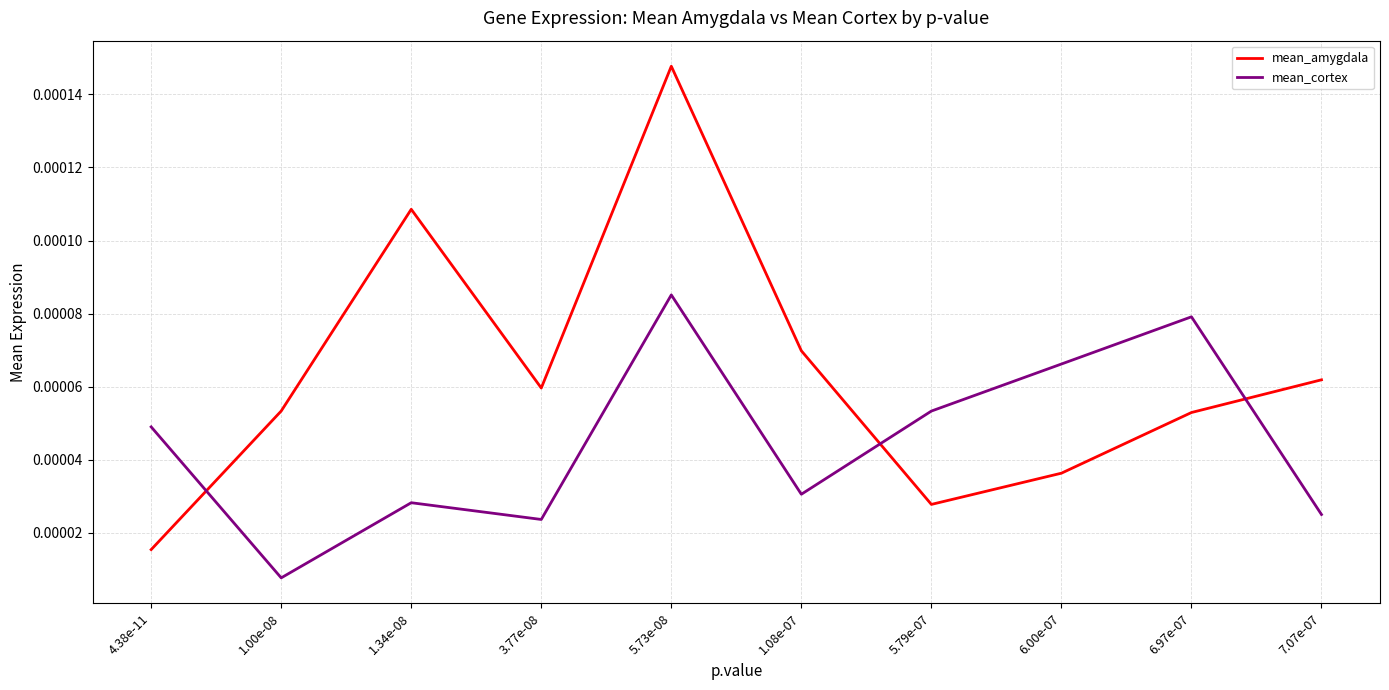

Where is the first local minimum for mean_amygdala?

3.77e-08